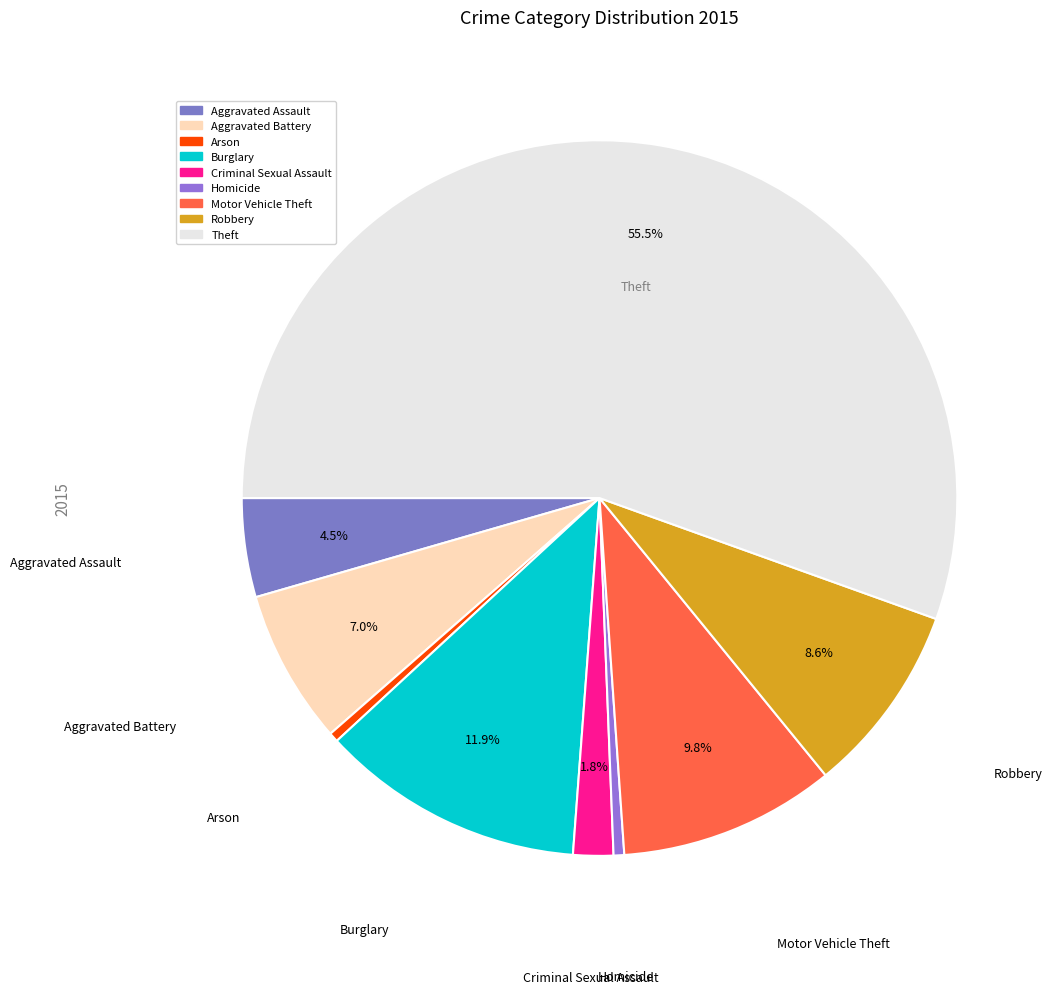

How many slices are in this pie chart?

9